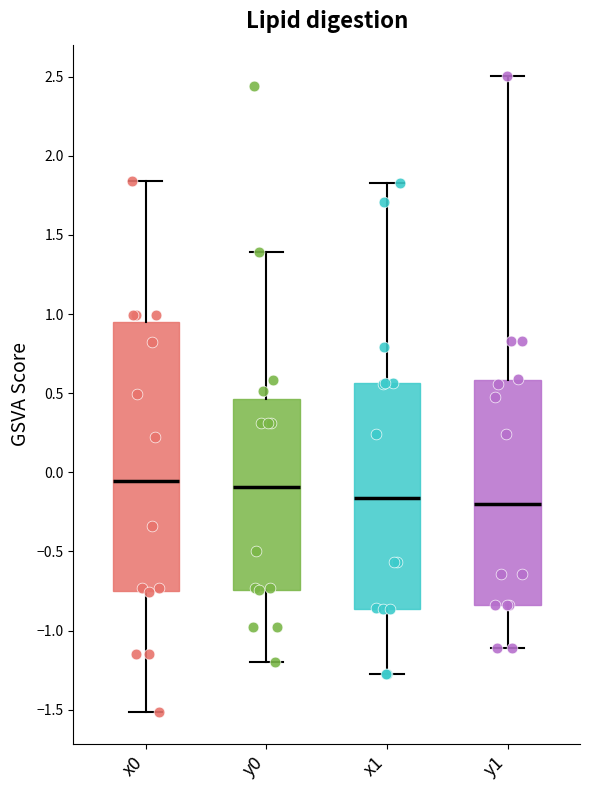

Reading left to right, transcribe this box plot: for each box, give where its median line is, the range the box spans, and where its two whiskers end, as read against the y-axis. The values are not printed on the chart, so give them approximately, as read against the axis.

x0: median -0.05, box -0.75 to 0.95, whiskers -1.50 to 1.85
y0: median -0.10, box -0.75 to 0.45, whiskers -1.20 to 1.40
x1: median -0.15, box -0.85 to 0.55, whiskers -1.25 to 1.85
y1: median -0.20, box -0.85 to 0.60, whiskers -1.10 to 2.50